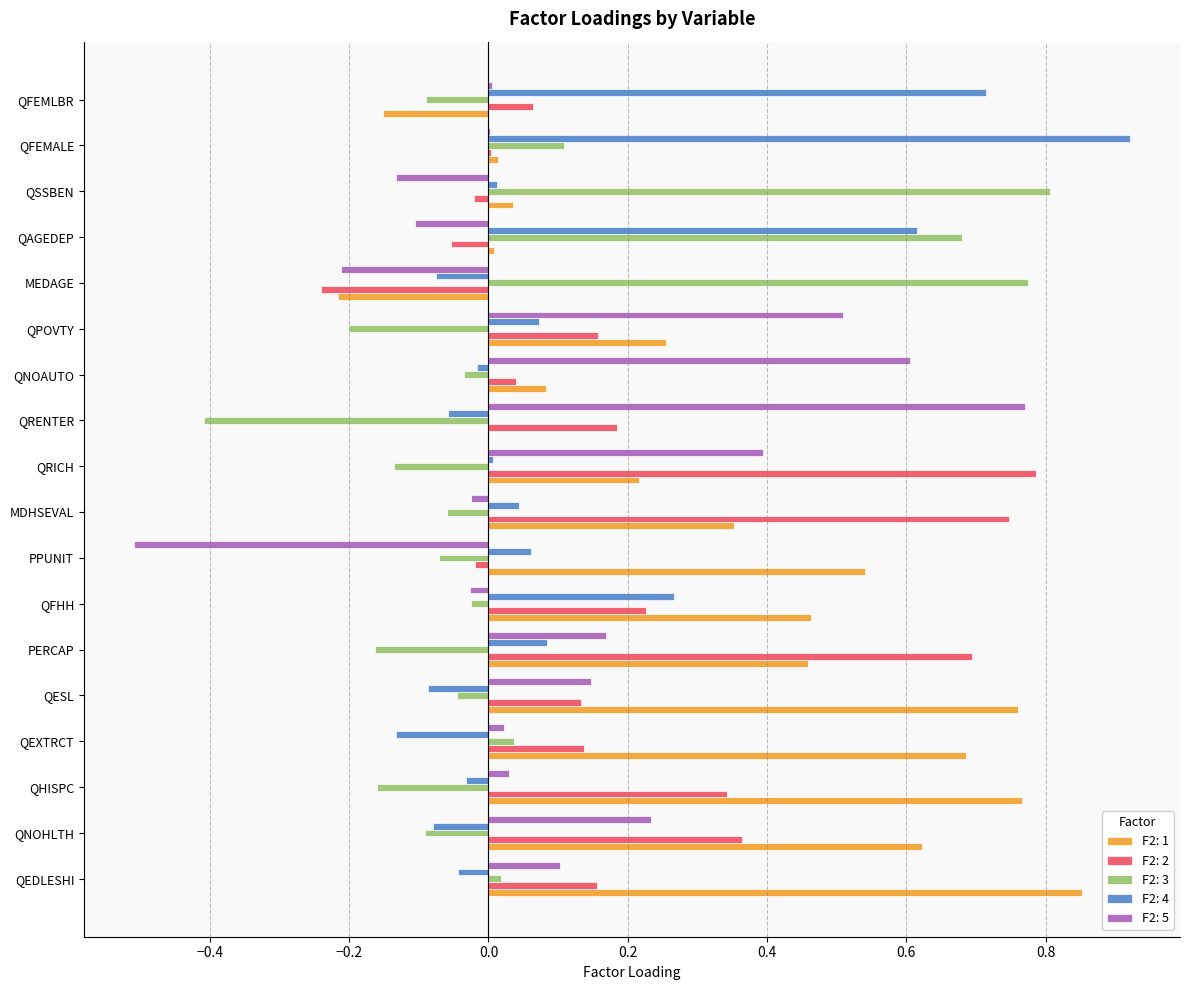

At which label does F2: 2 reach its peak?

QRICH